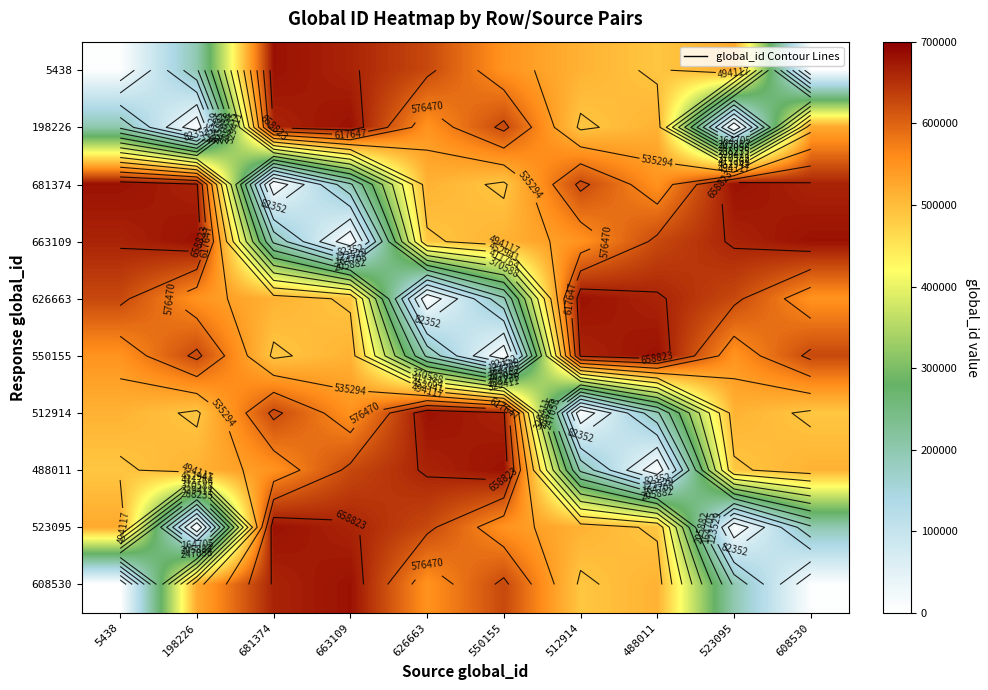

Between 550155 and 608530, which series saw the biggest shift?

550155